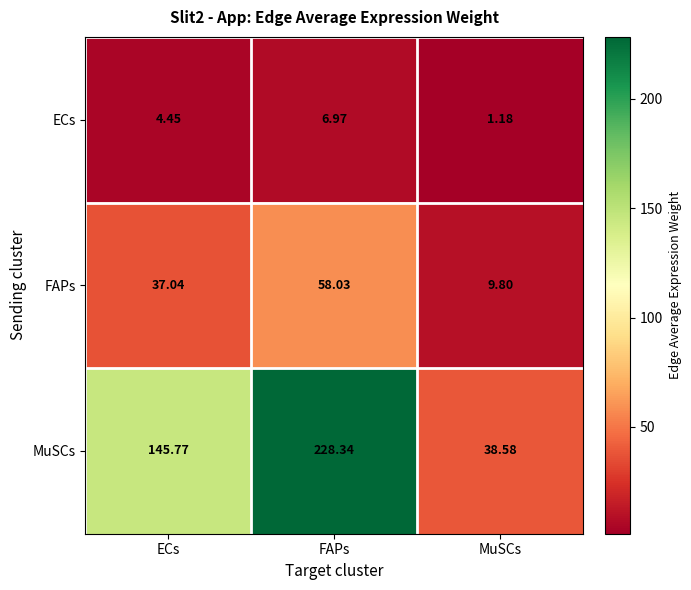

Which series has the largest total across all categories?

MuSCs